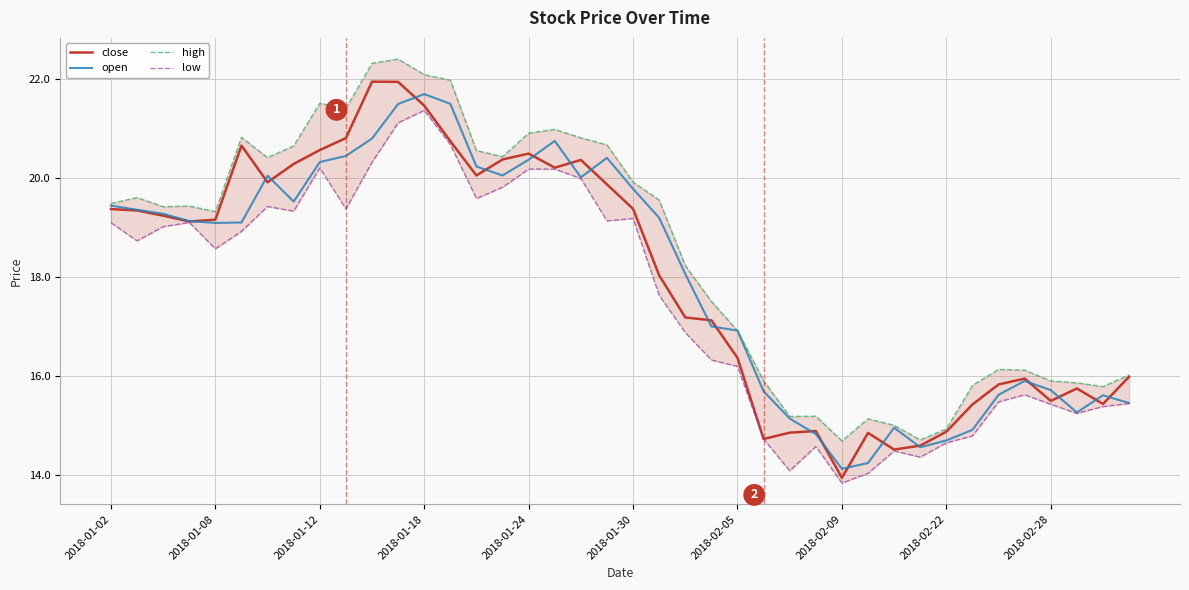

True or false: open has a value of 15.6 at 34.

True